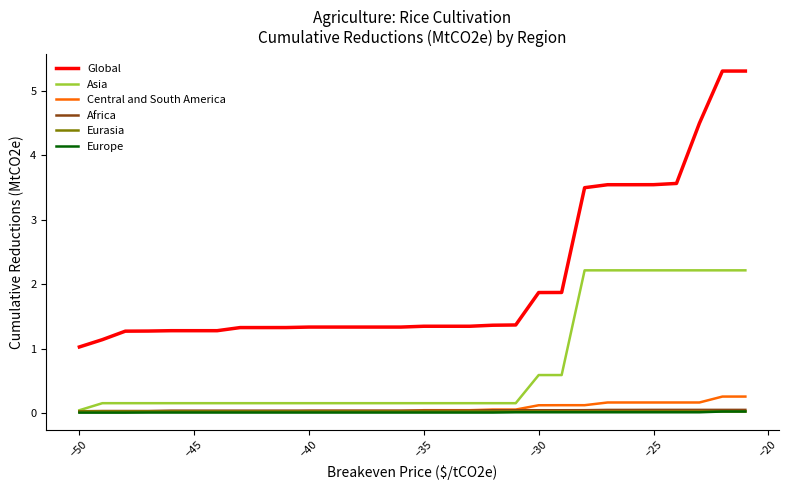

What is the lowest value of the Global series?

1.0